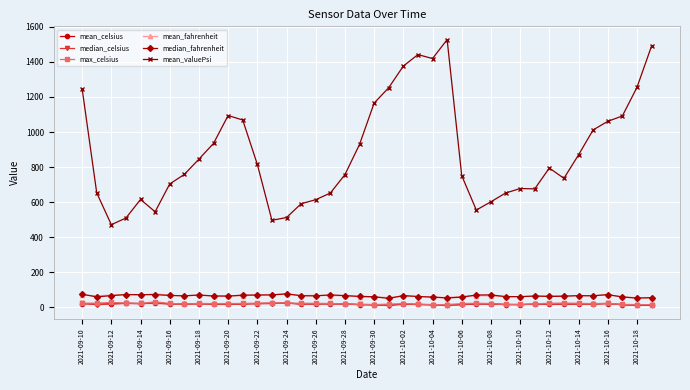

Which series has the largest range (max minus min)?

mean_valuePsi